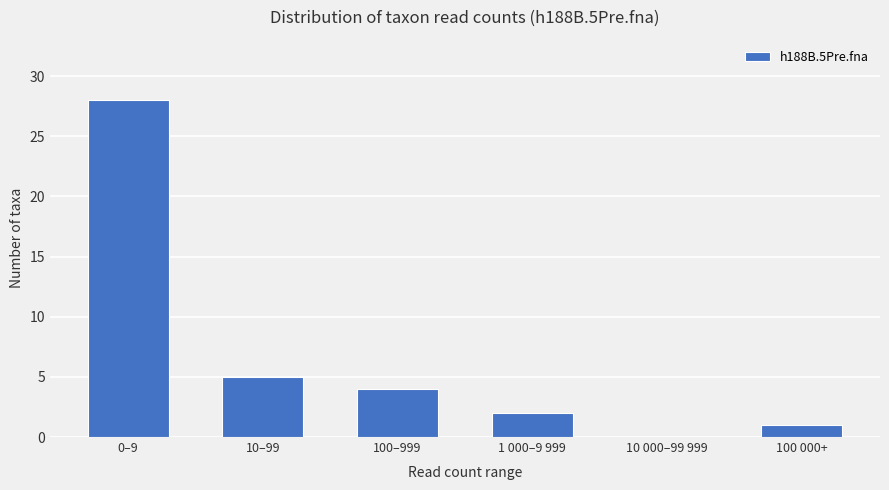

Reading left to right, what are all the values shown in this chart?

0–9=28	10–99=5	100–999=4	1 000–9 999=2	10 000–99 999=0	100 000+=1